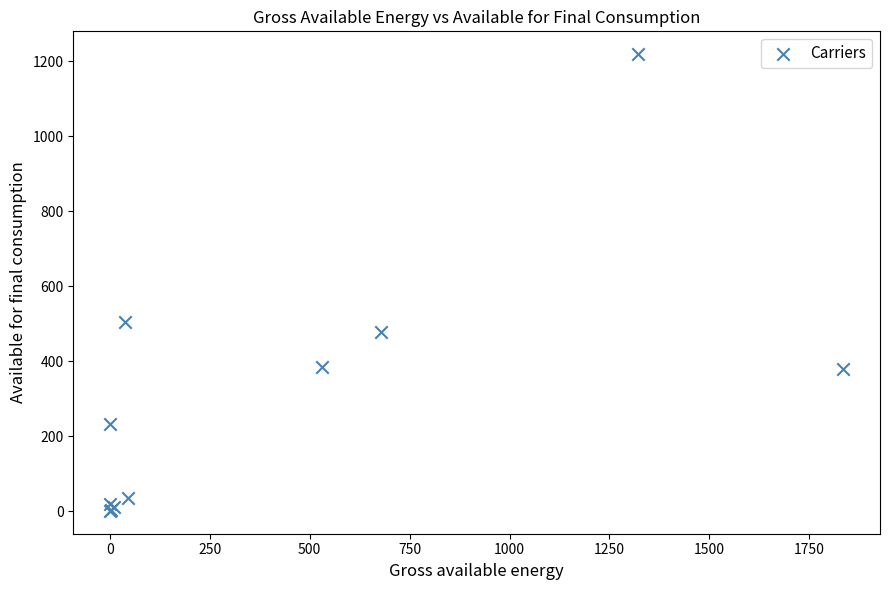

What Y value in the scatter plot is closest to 610?

505.5